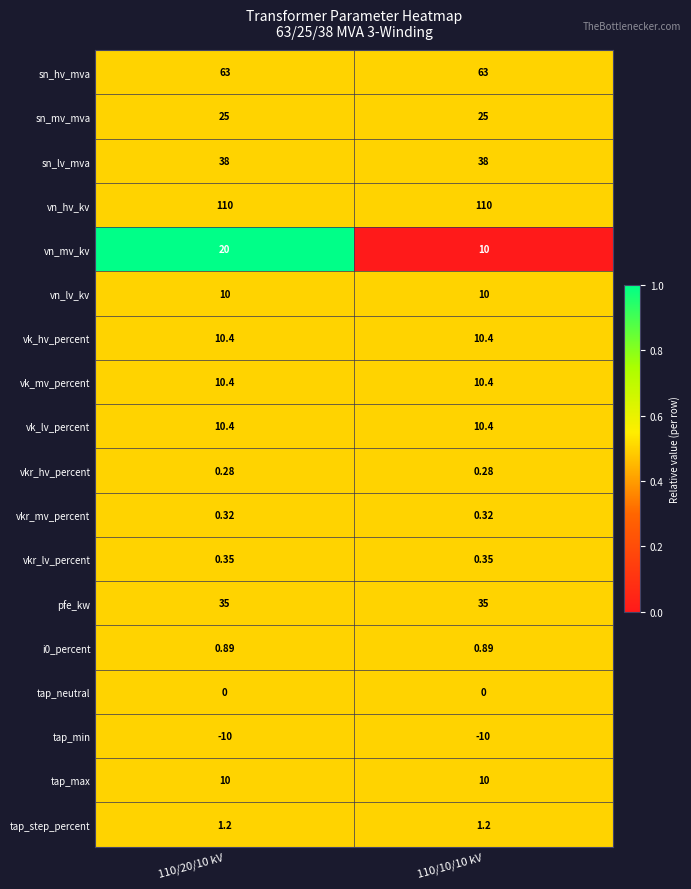

Between 110/20/10 kV and 110/10/10 kV, which series saw the biggest shift?

vn_mv_kv